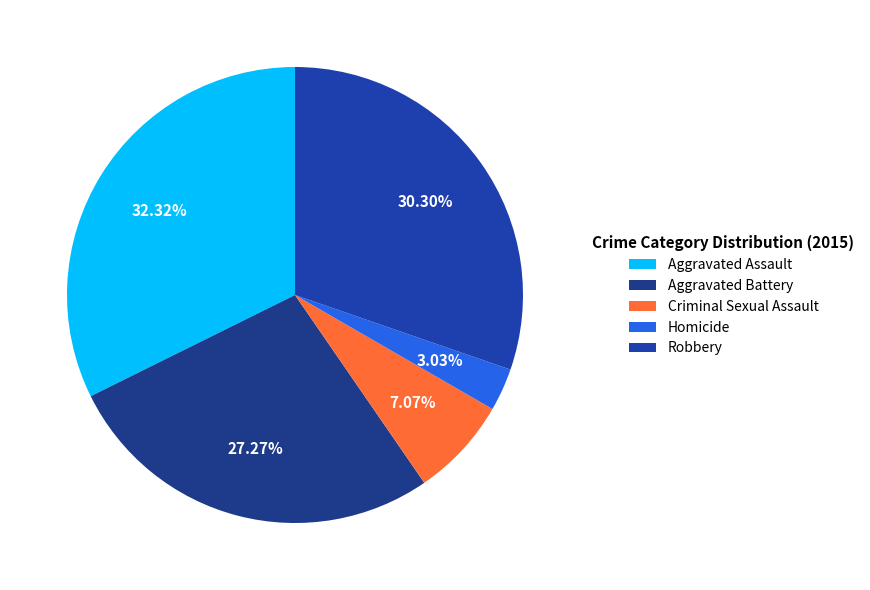

How much of the chart is everything except Homicide?

97.0%